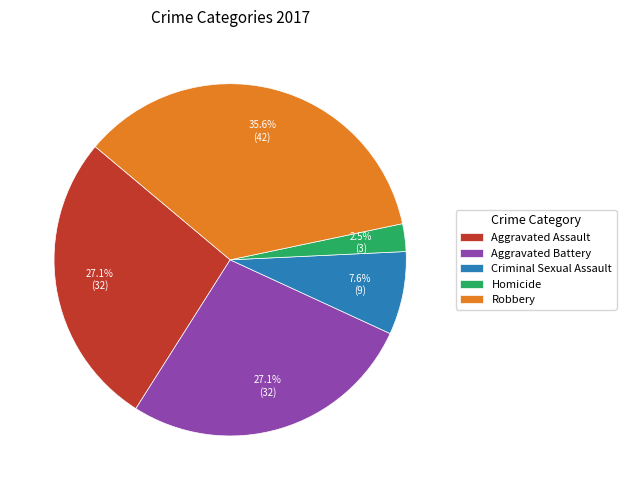

What portion of the pie excludes Robbery?

64.4%